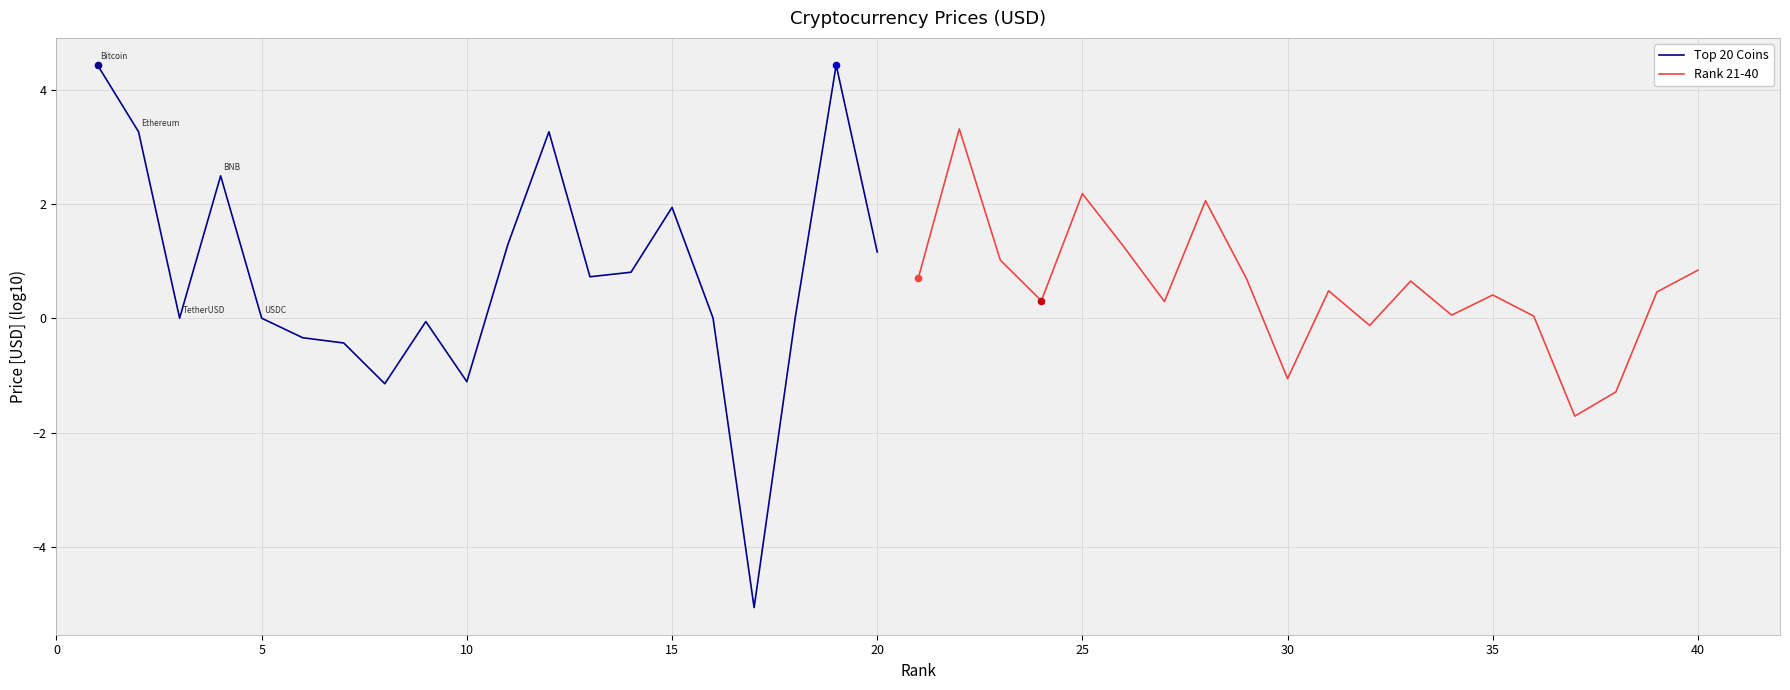

Which series contains the highest Y value?

Top 20 Coins